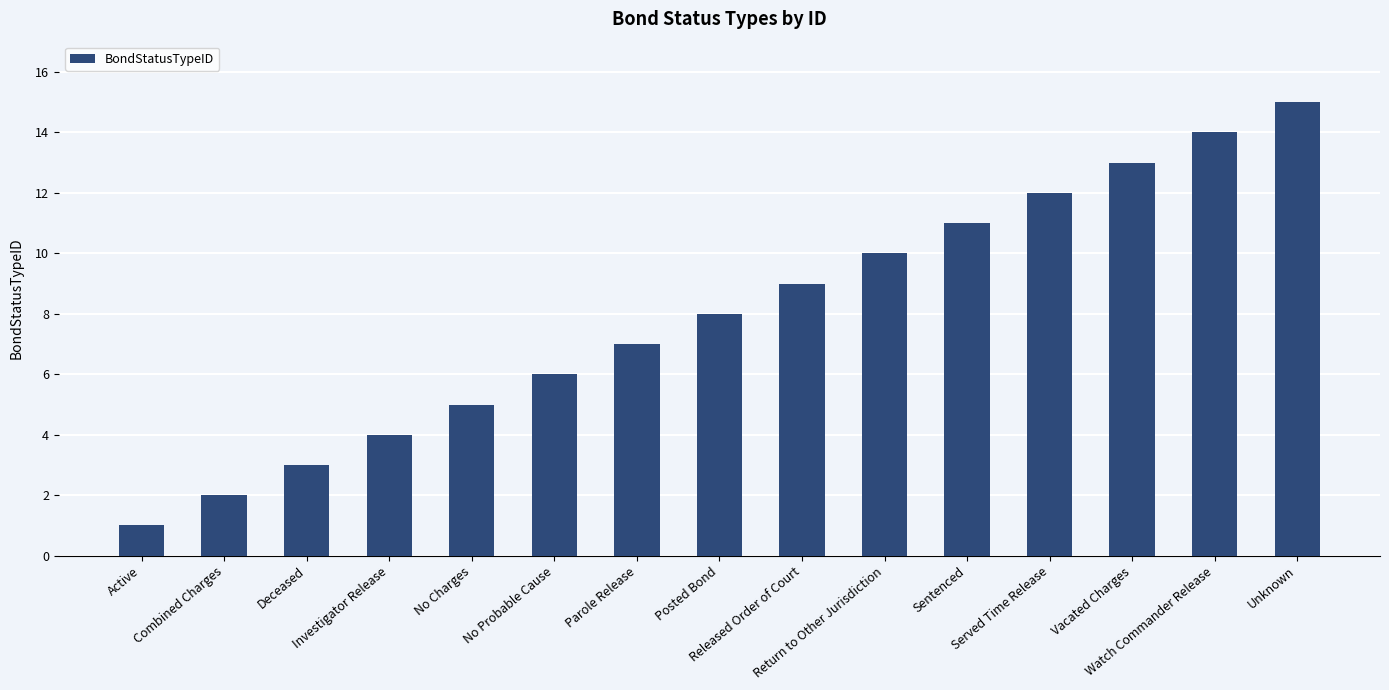

What is the label of the 15th bar from the right?

Active